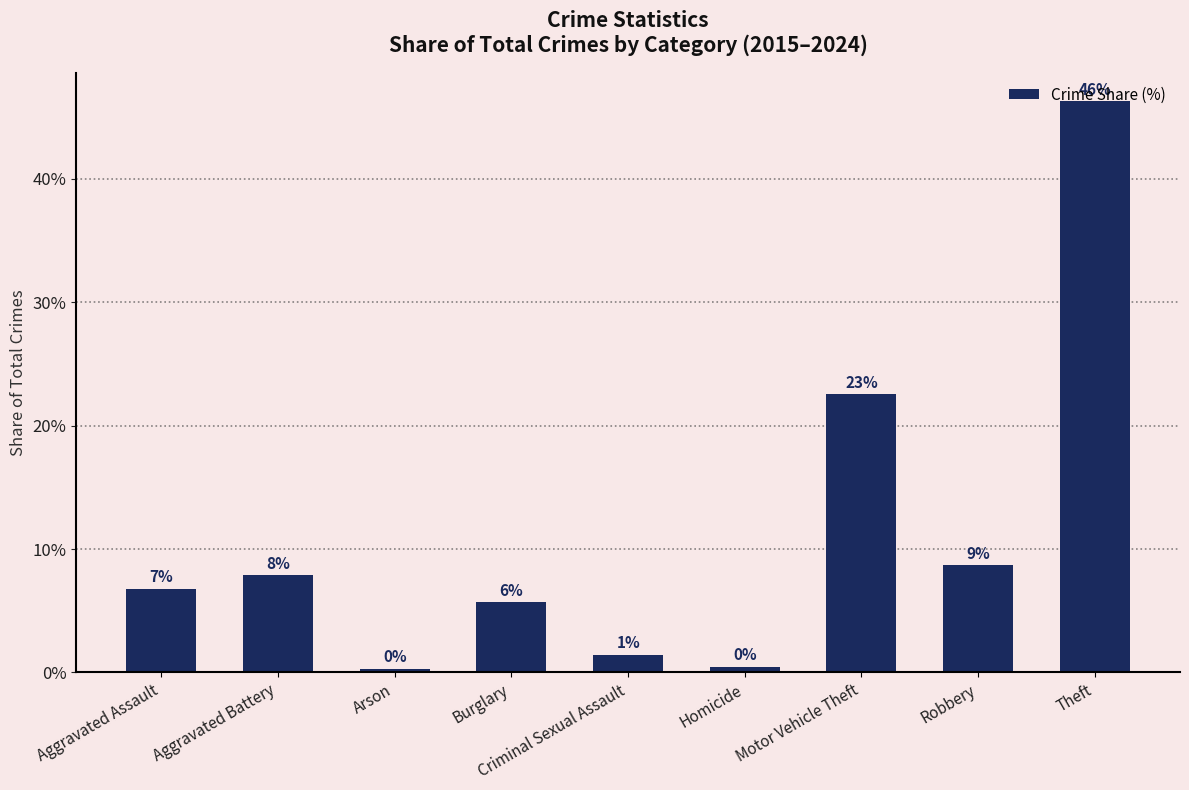

How many bars are there in total?

9